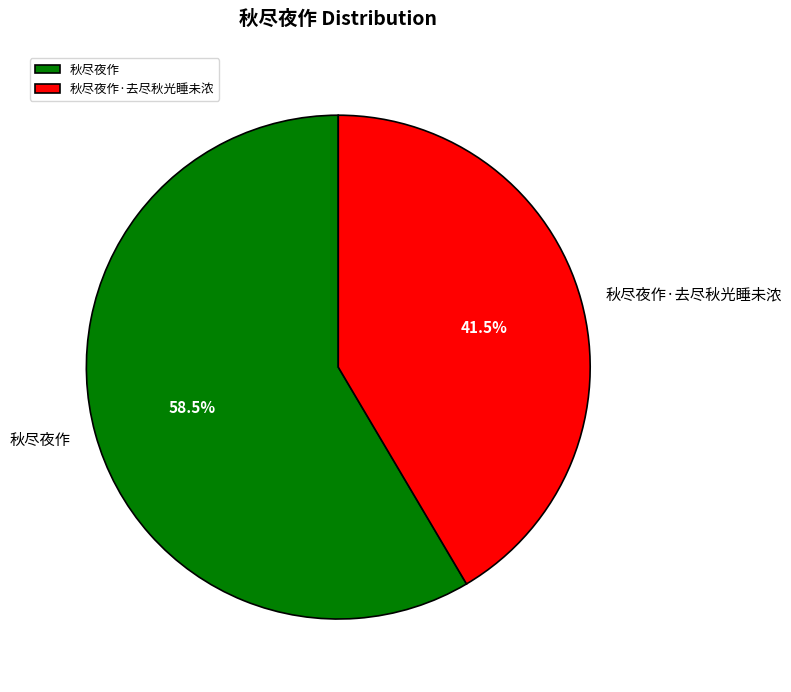

Which category accounts for the majority?

秋尽夜作